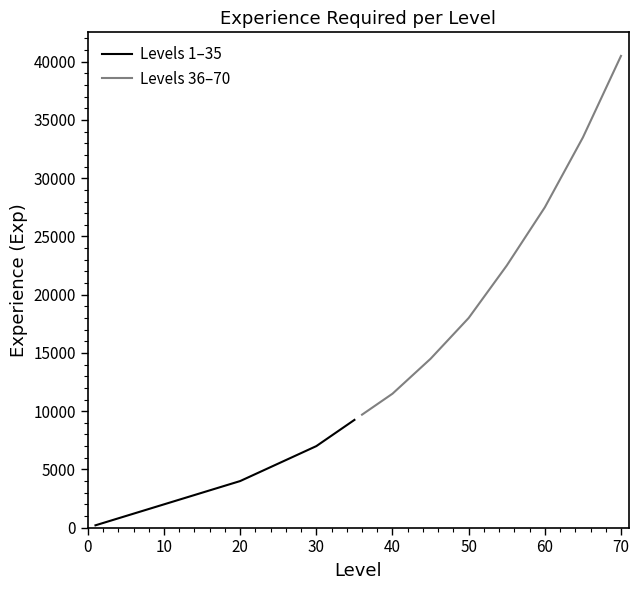

Is this an area chart (filled region under the line)?

No